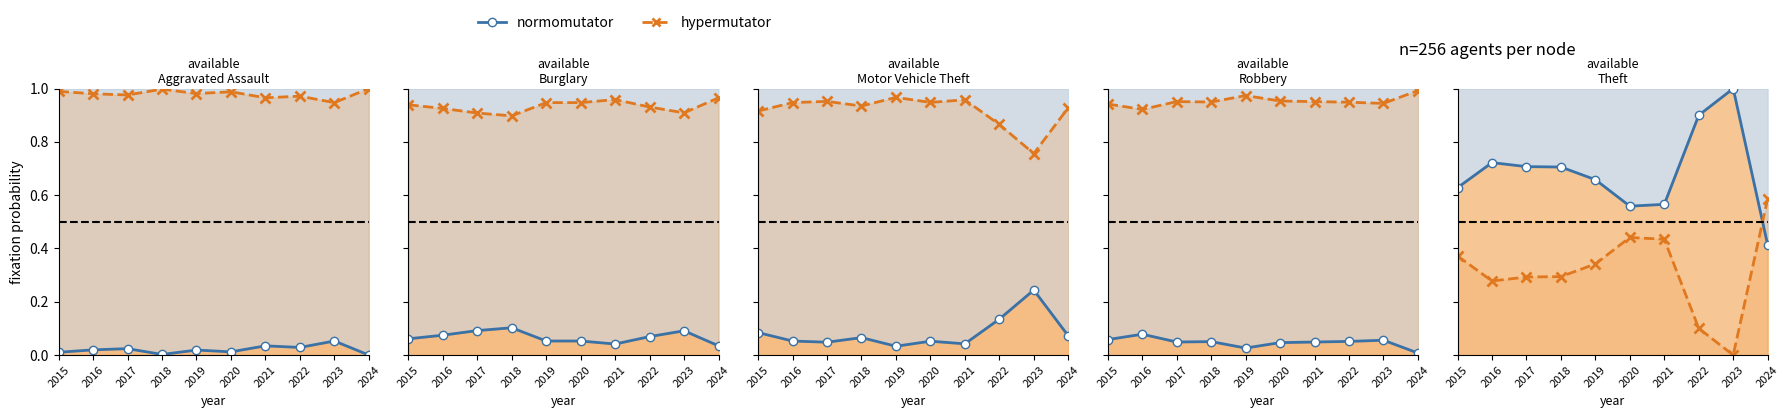

What are all the series names shown in the legend?

normomutator, hypermutator